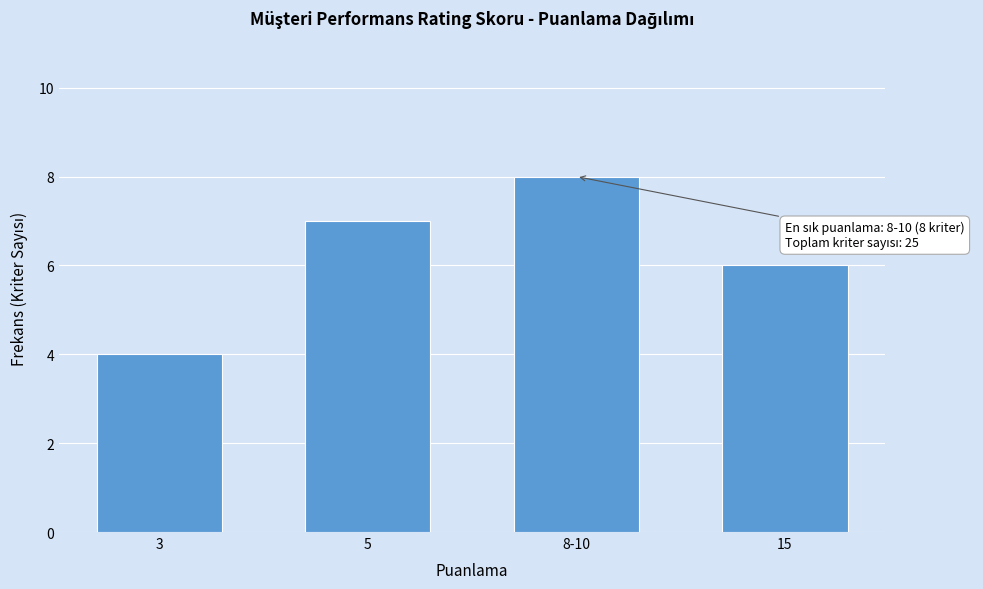

Reading right to left, list all the values displayed in this chart.

6	8	7	4